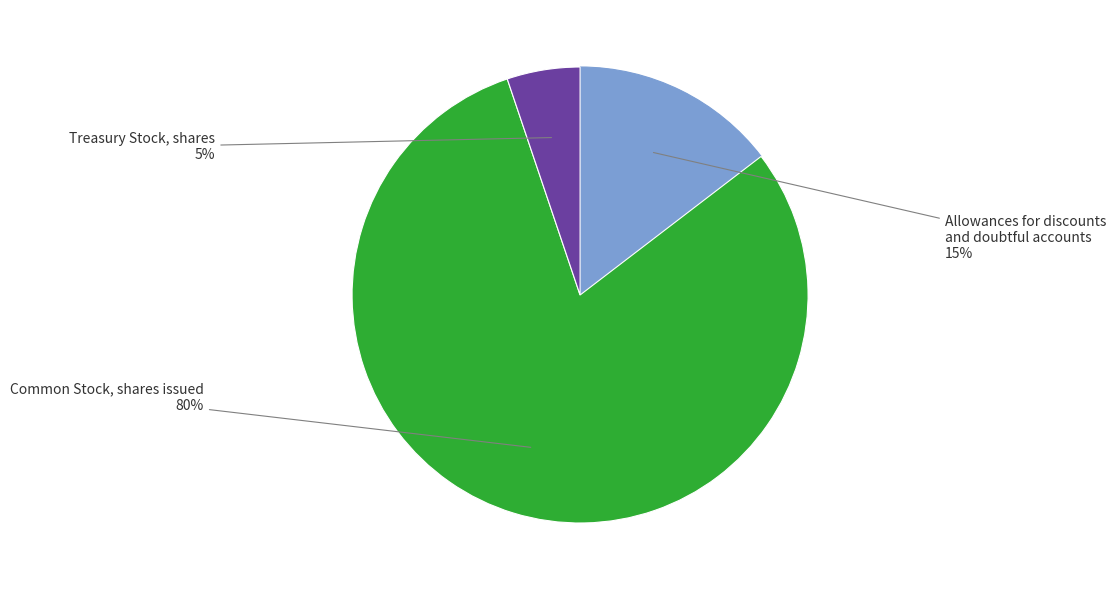

Is there a majority slice in this chart?

Yes